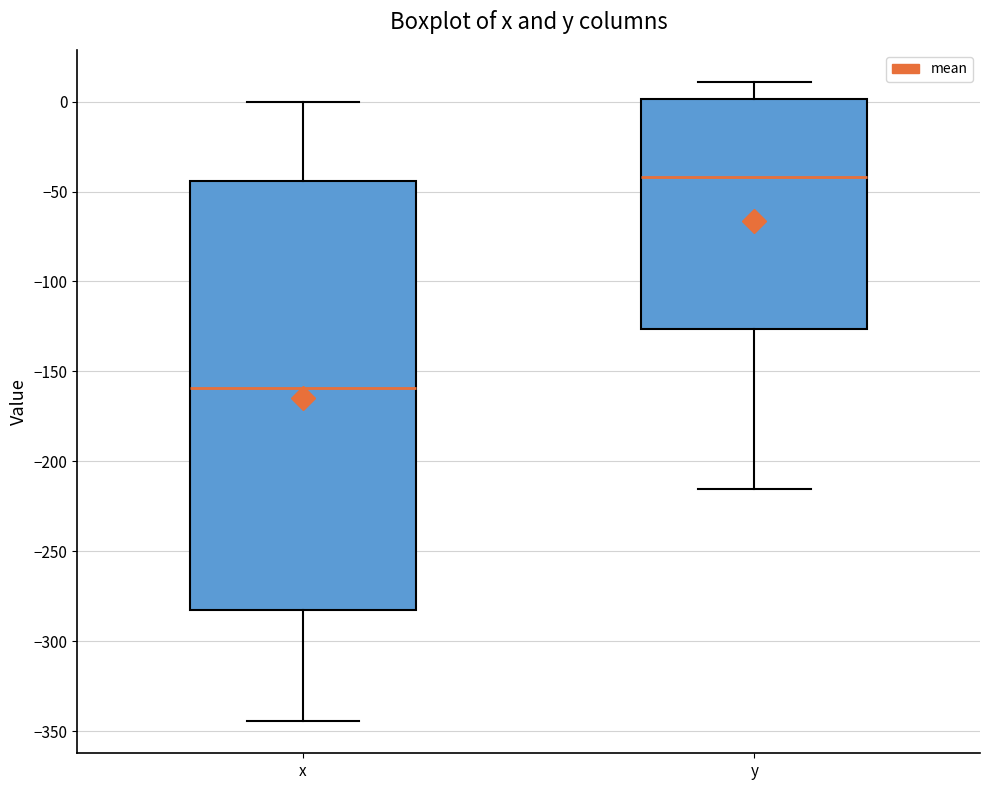

Which box has the lowest median line?

x